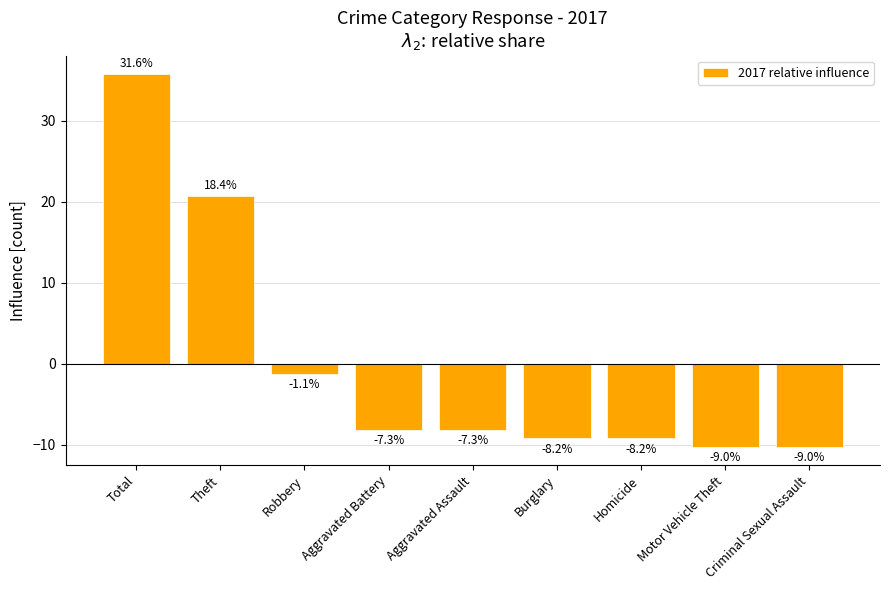

Which label corresponds to the smallest value in the chart?

Motor Vehicle Theft